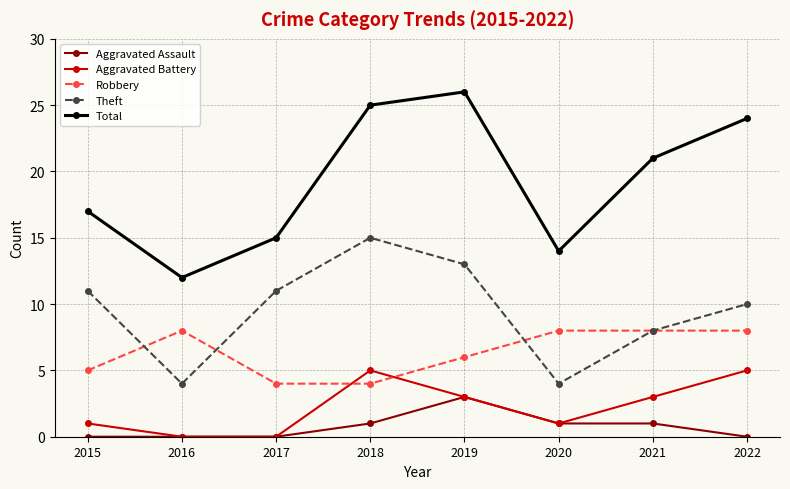

The value of Aggravated Battery at 2020 is 1. True or false?

True